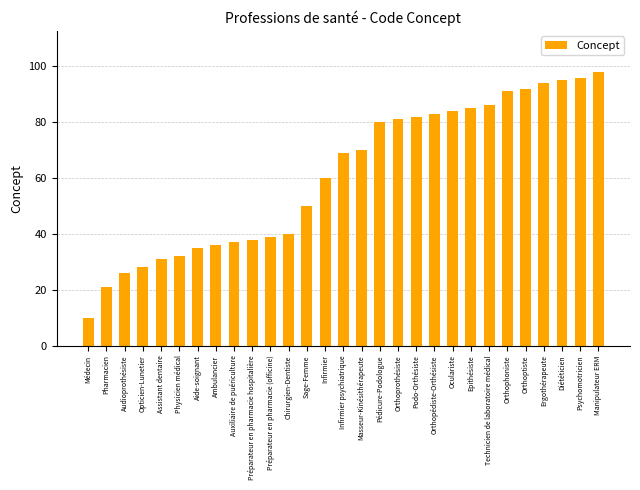

Reading right to left, what are all the values shown in this chart?

Manipulateur ERM=98	Psychomotricien=96	Diététicien=95	Ergothérapeute=94	Orthoptiste=92	Orthophoniste=91	Technicien de laboratoire médical=86	Epithésiste=85	Oculariste=84	Orthopédiste-Orthésiste=83	Podo-Orthésiste=82	Orthoprothésiste=81	Pédicure-Podologue=80	Masseur-Kinésithérapeute=70	Infirmier psychiatrique=69	Infirmier=60	Sage-Femme=50	Chirurgien-Dentiste=40	Préparateur en pharmacie (officine)=39	Préparateur en pharmacie hospitalière=38	Auxiliaire de puériculture=37	Ambulancier=36	Aide-soignant=35	Physicien médical=32	Assistant dentaire=31	Opticien-Lunetier=28	Audioprothésiste=26	Pharmacien=21	Médecin=10